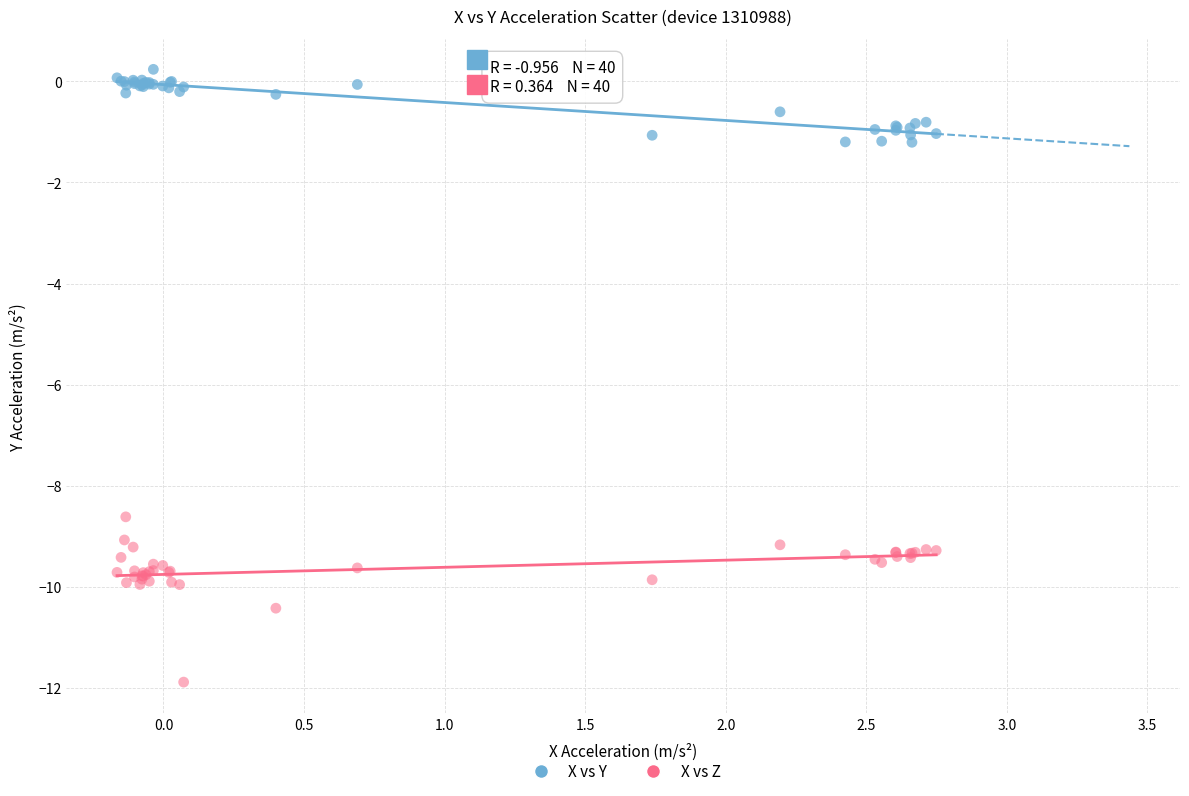

Which series reaches the minimum Y coordinate?

X vs Z